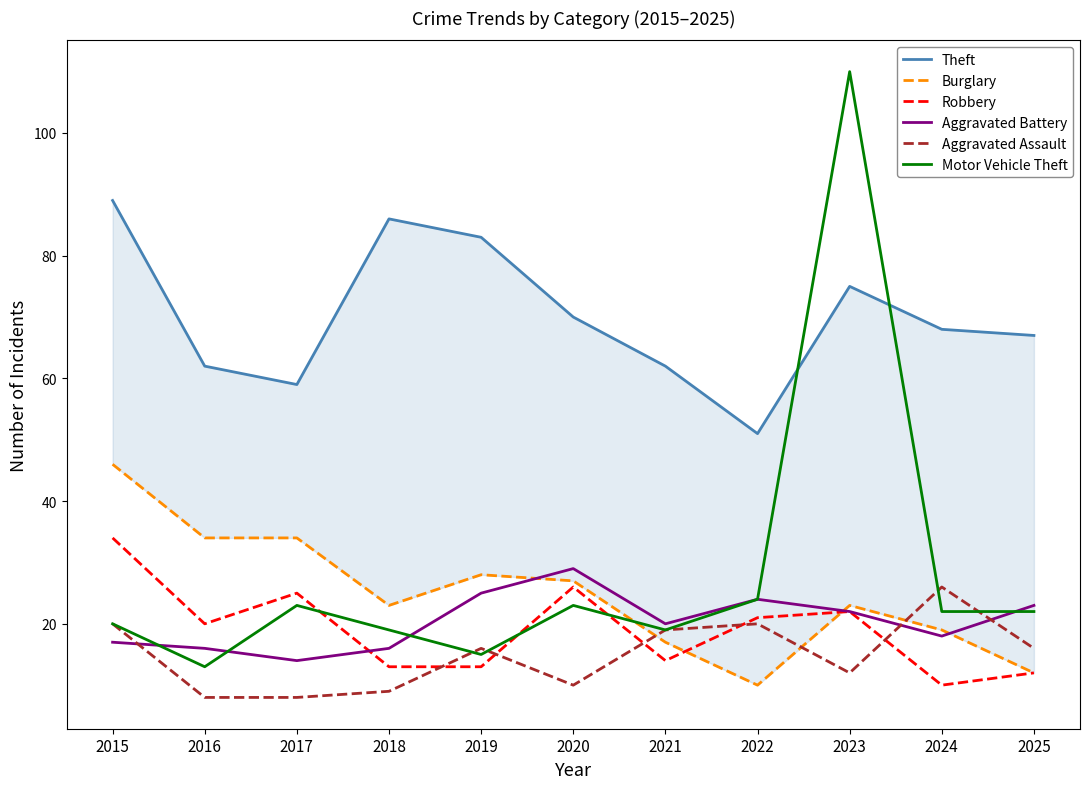

Reading left to right, transcribe all the data shown in this chart.

Theft: 89	62	59	86	83	70	62	51	75	68	67
Burglary: 46	34	34	23	28	27	17	10	23	19	12
Robbery: 34	20	25	13	13	26	14	21	22	10	12
Aggravated Battery: 17	16	14	16	25	29	20	24	22	18	23
Aggravated Assault: 20	8	8	9	16	10	19	20	12	26	16
Motor Vehicle Theft: 20	13	23	19	15	23	19	24	110	22	22